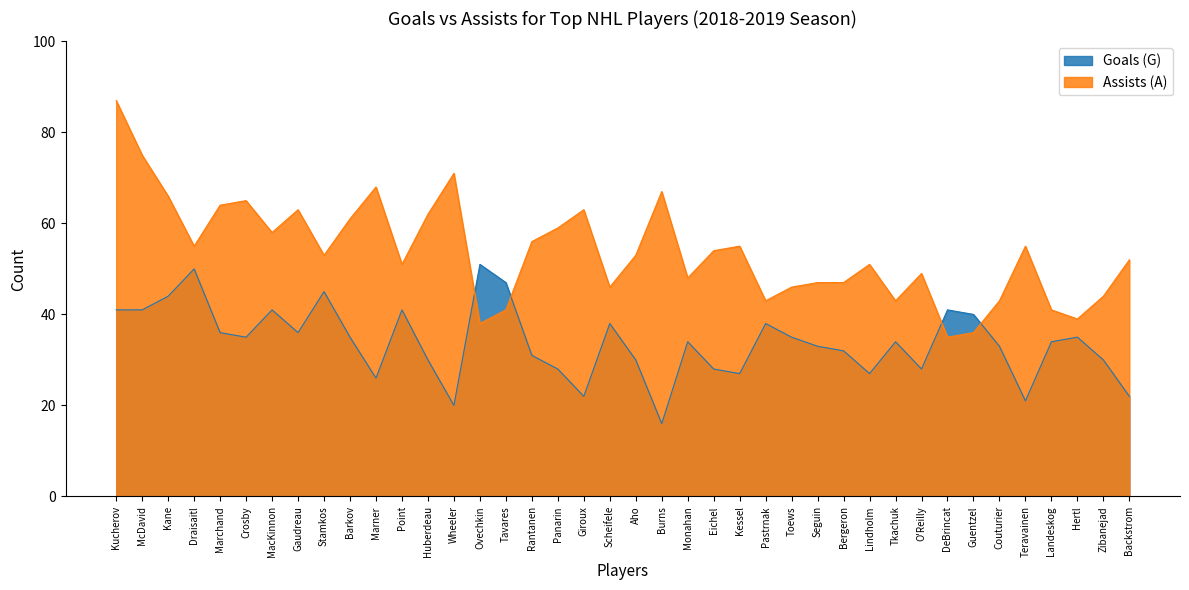

True or false: Goals (G) has more than 2 points higher than both neighbors.

True